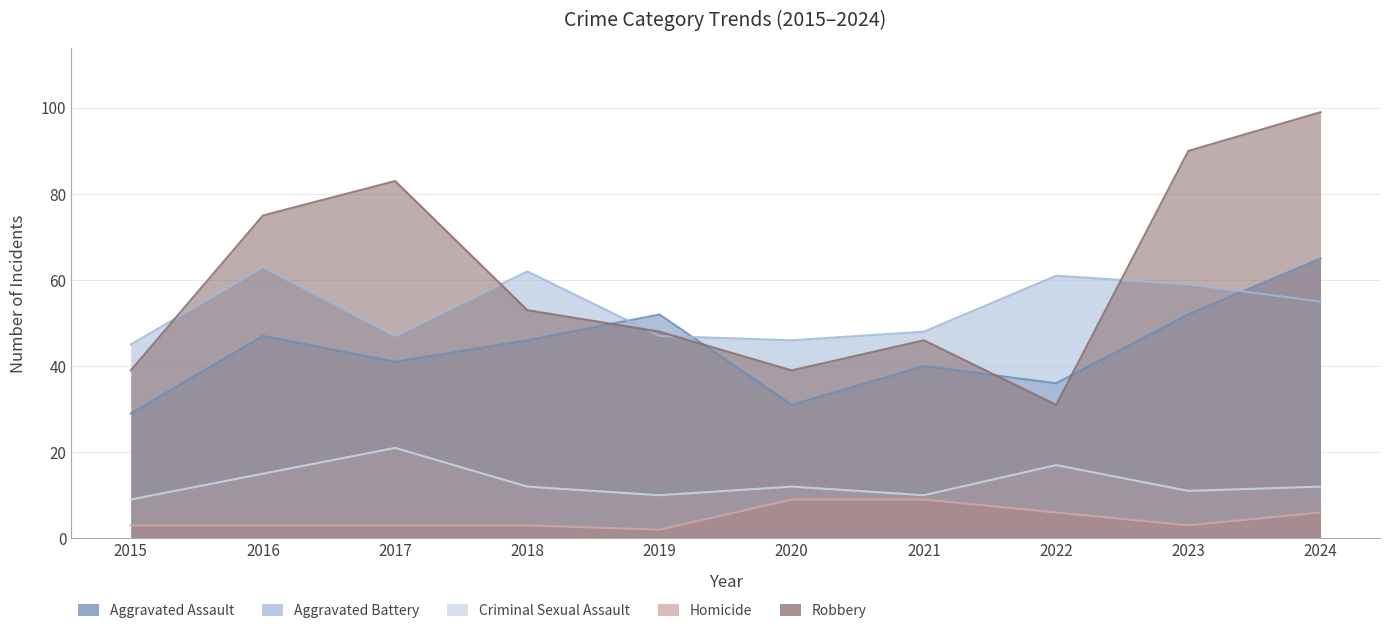

True or false: Aggravated Assault has a value of 25 at 2018.

False